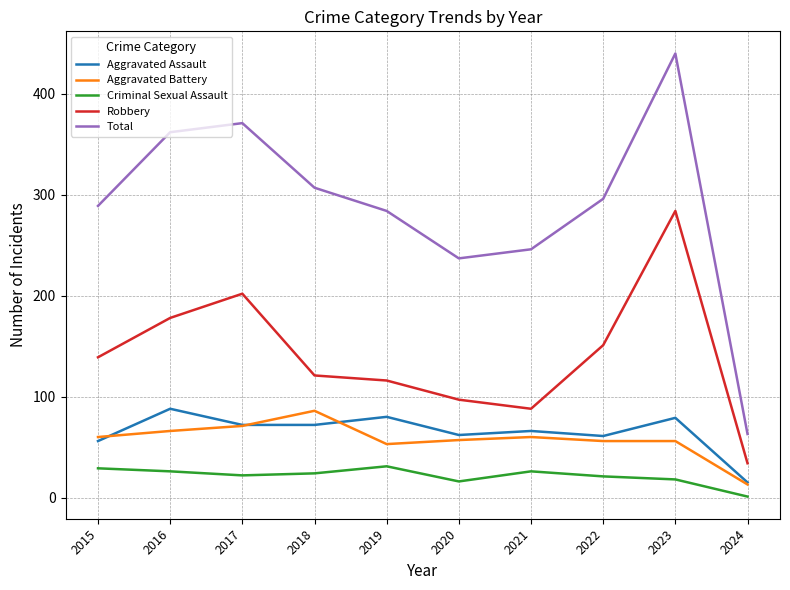

The Total series shows 63 at 2024. True or false?

True